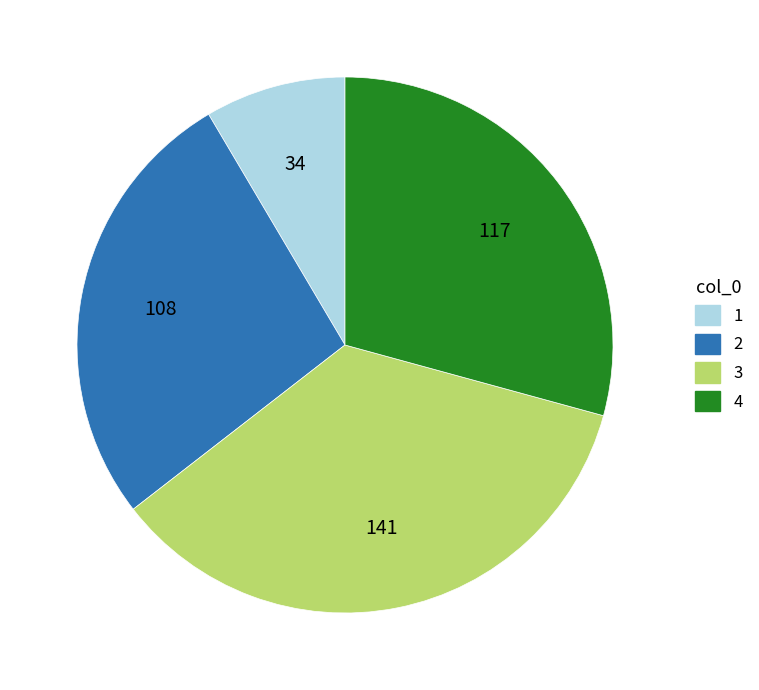

Is there a majority slice in this chart?

No